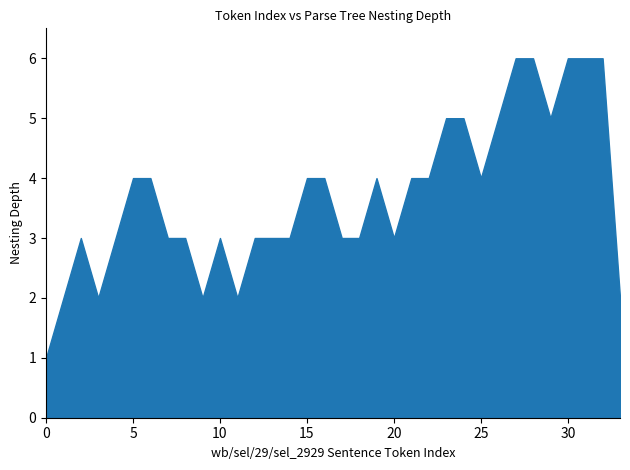

Where is the data nearest to the value 16?

16